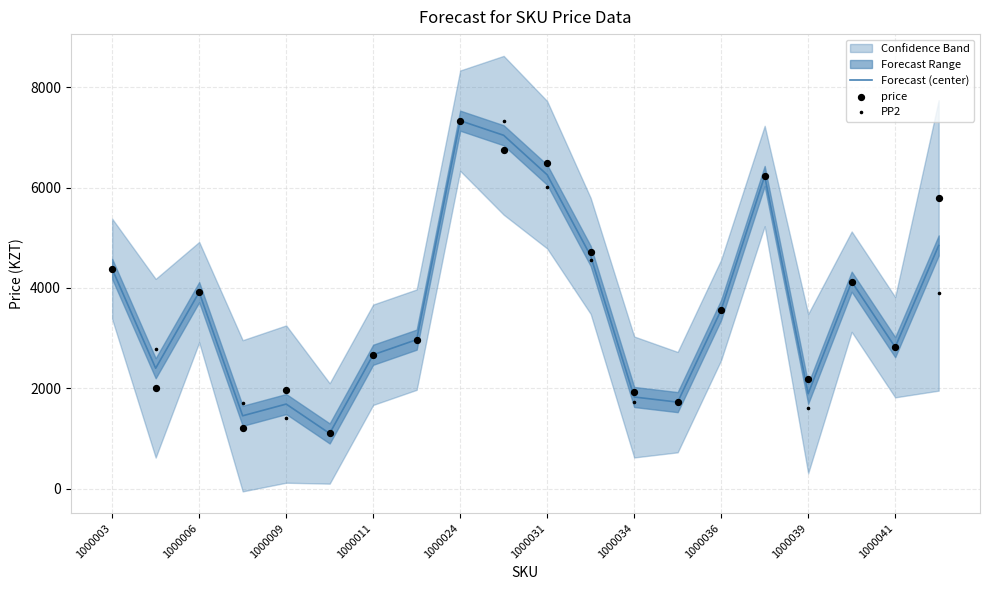

The Forecast (center) series shows 2820.0 at 1000041. True or false?

True